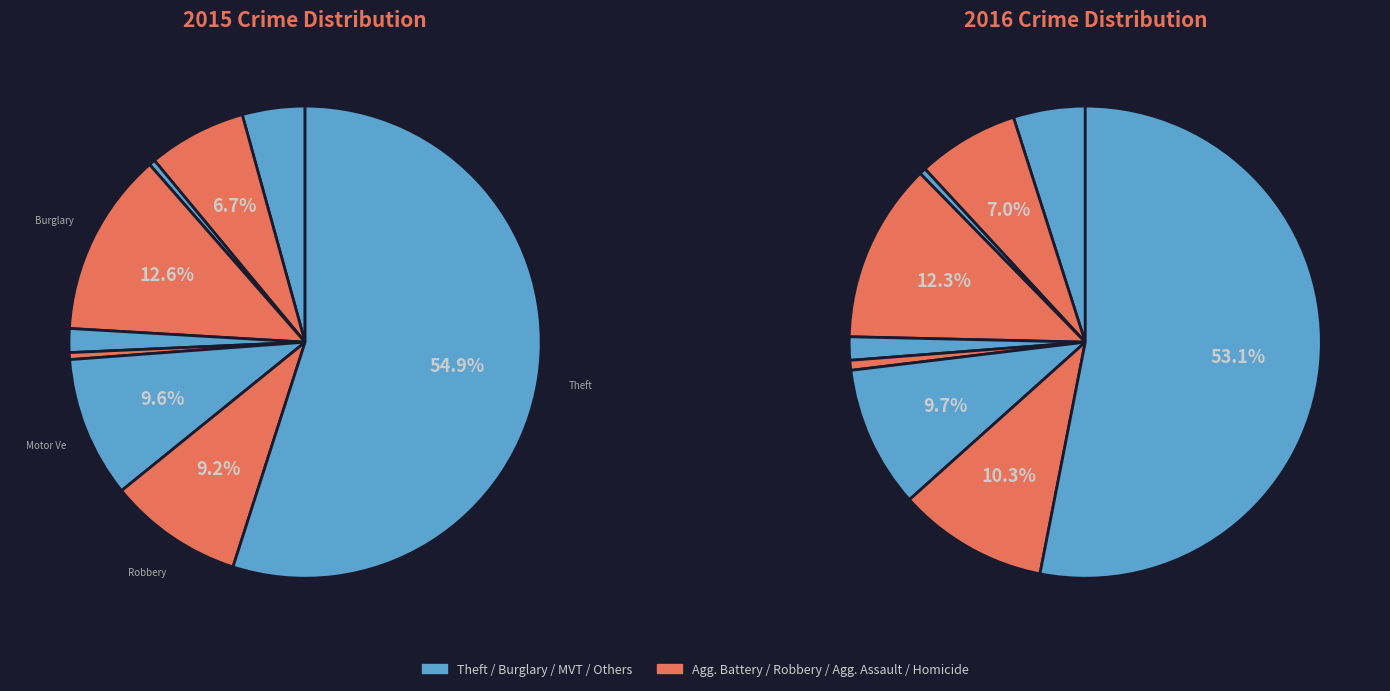

What percentage do 5 and 2 together represent?

0.9%